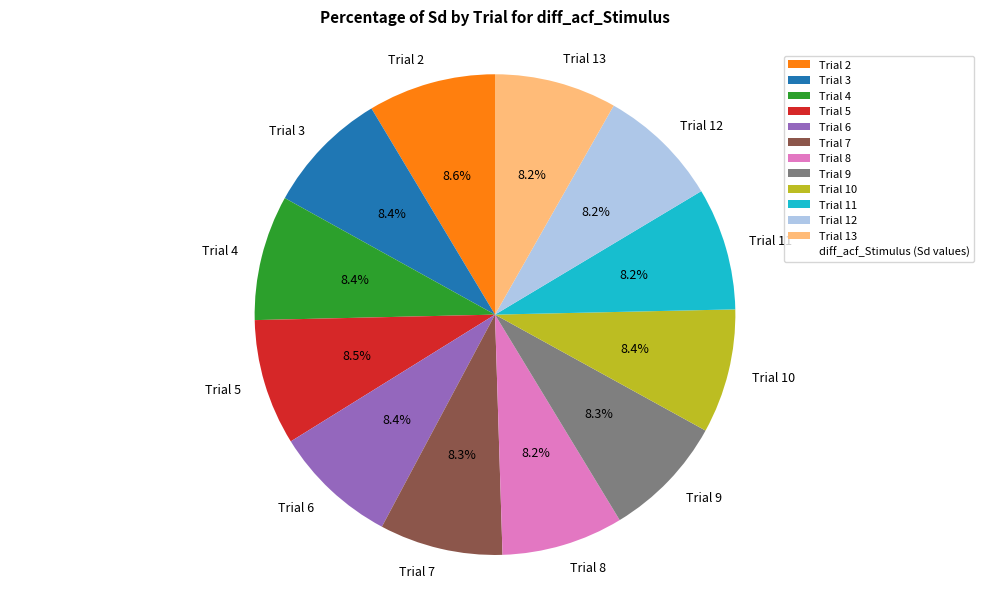

What portion of the pie excludes Trial 5?

91.5%